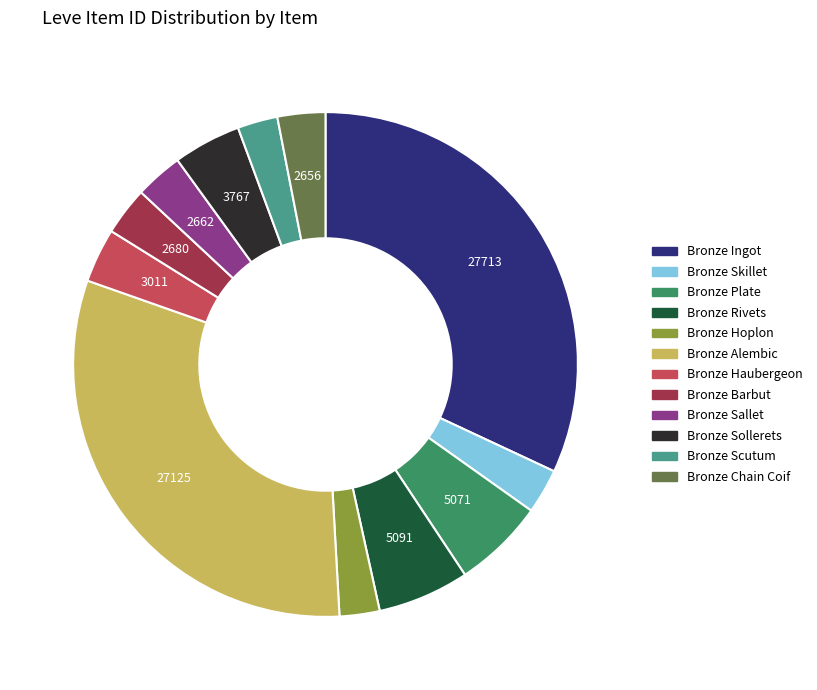

Does Bronze Hoplon represent more than half of the total?

No